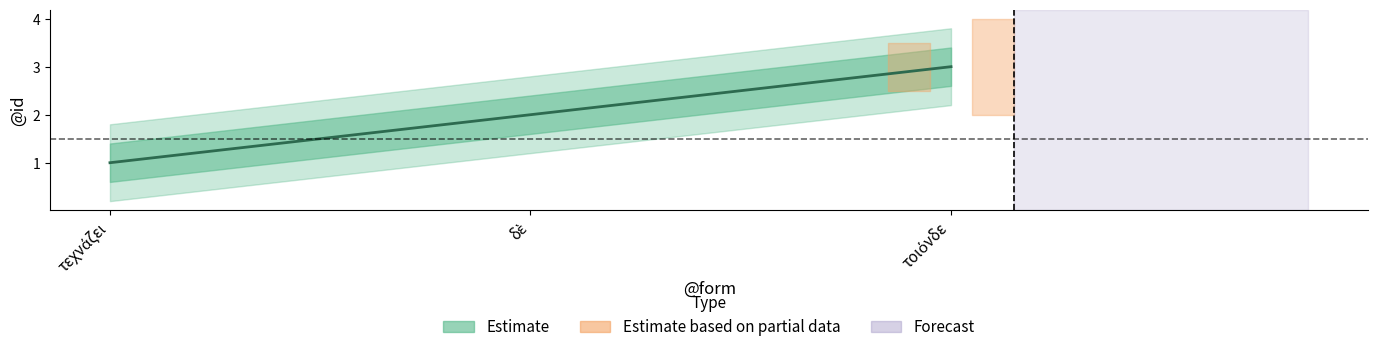

True or false: the data shows 2 at δὲ.

True